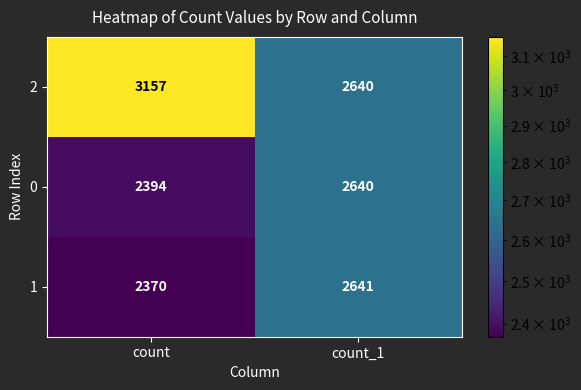

How many data points does each series have?

2